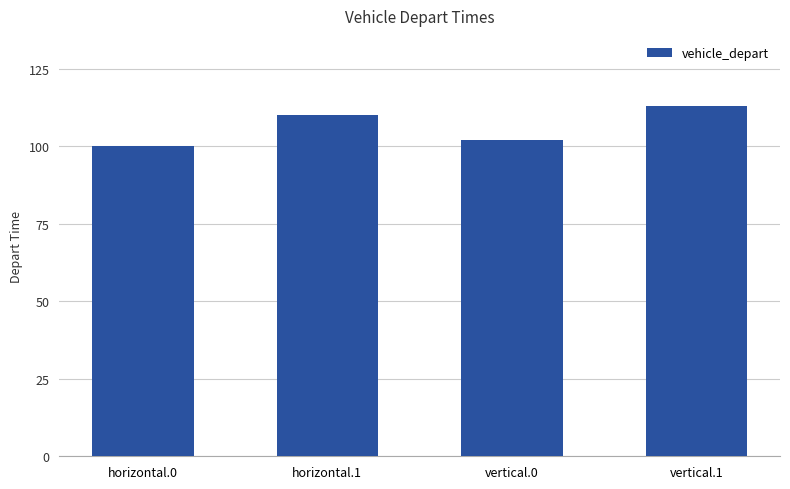

What is the sum of the values at horizontal.1 and vertical.1?

223